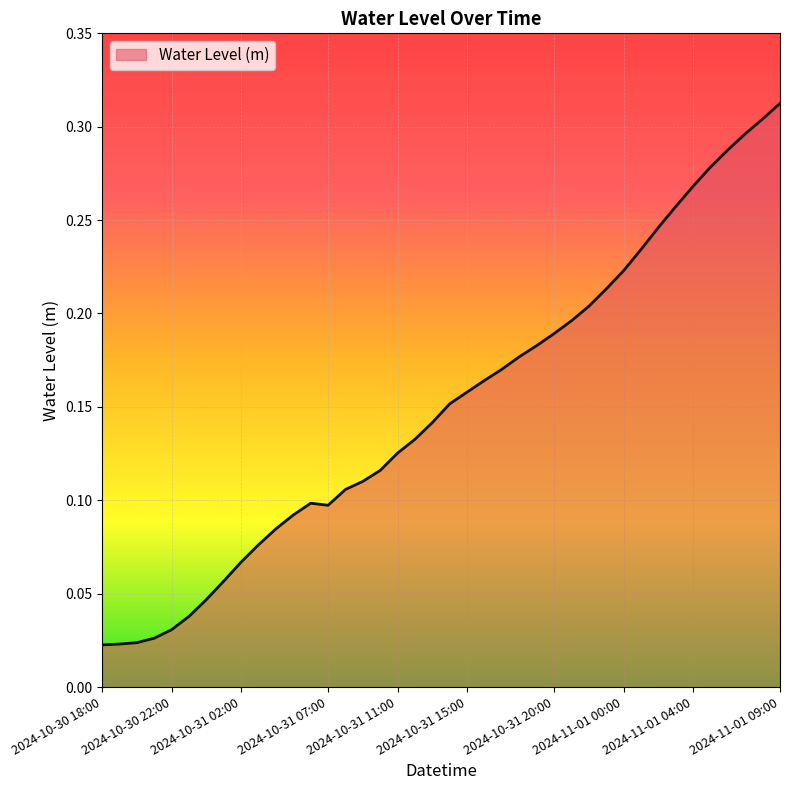

How many lines are shown in the chart?

1